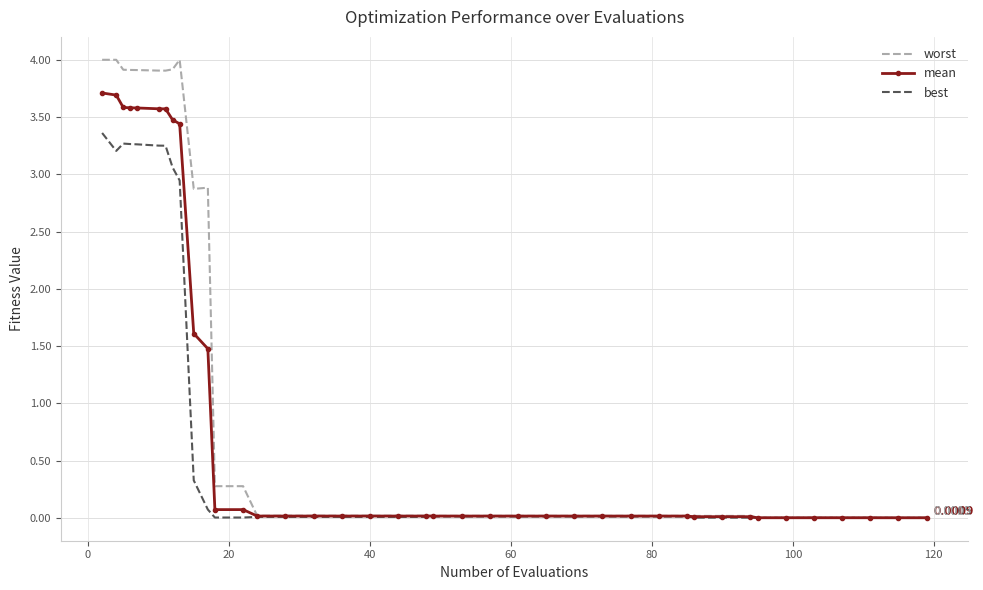

List the series in order of their overall mean, highest first.

worst, mean, best